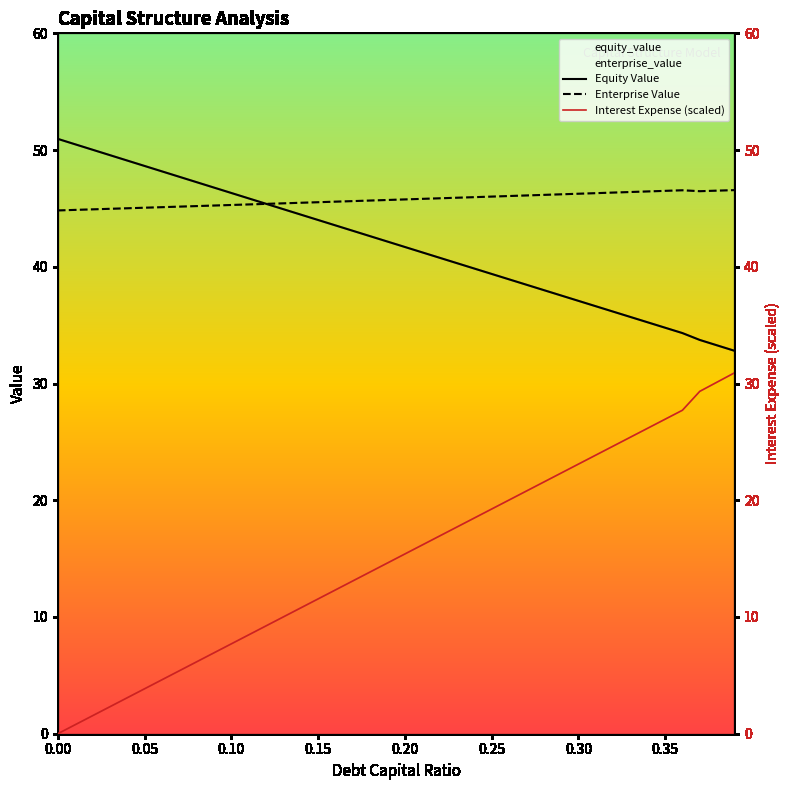

True or false: enterprise_value has a value of 44.9 at 0.01.

True